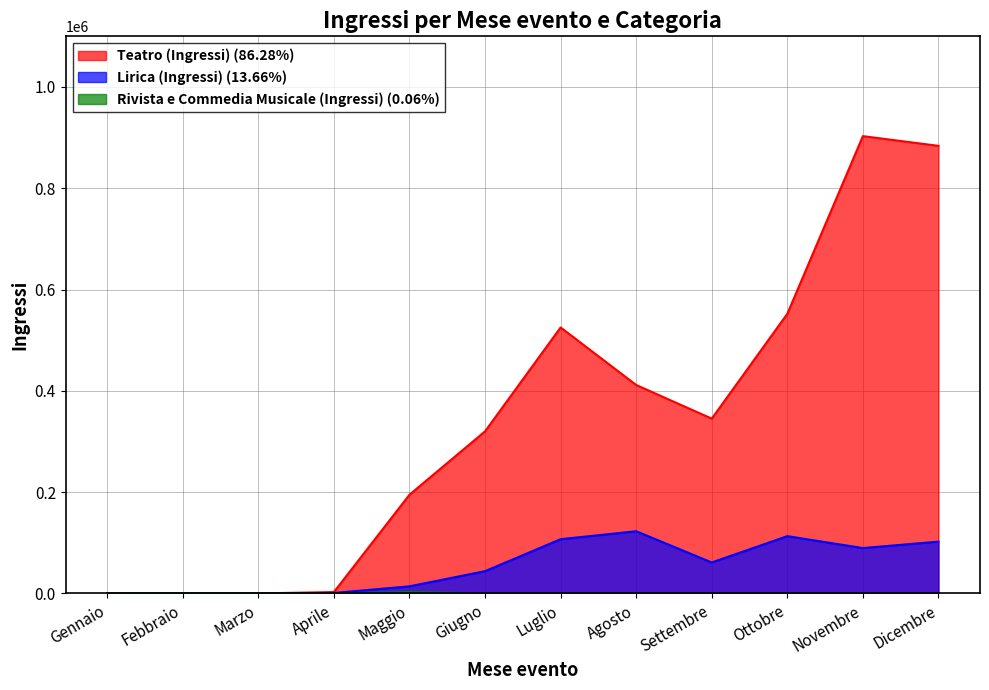

At which category does the chart reach its minimum across all series?

Gennaio